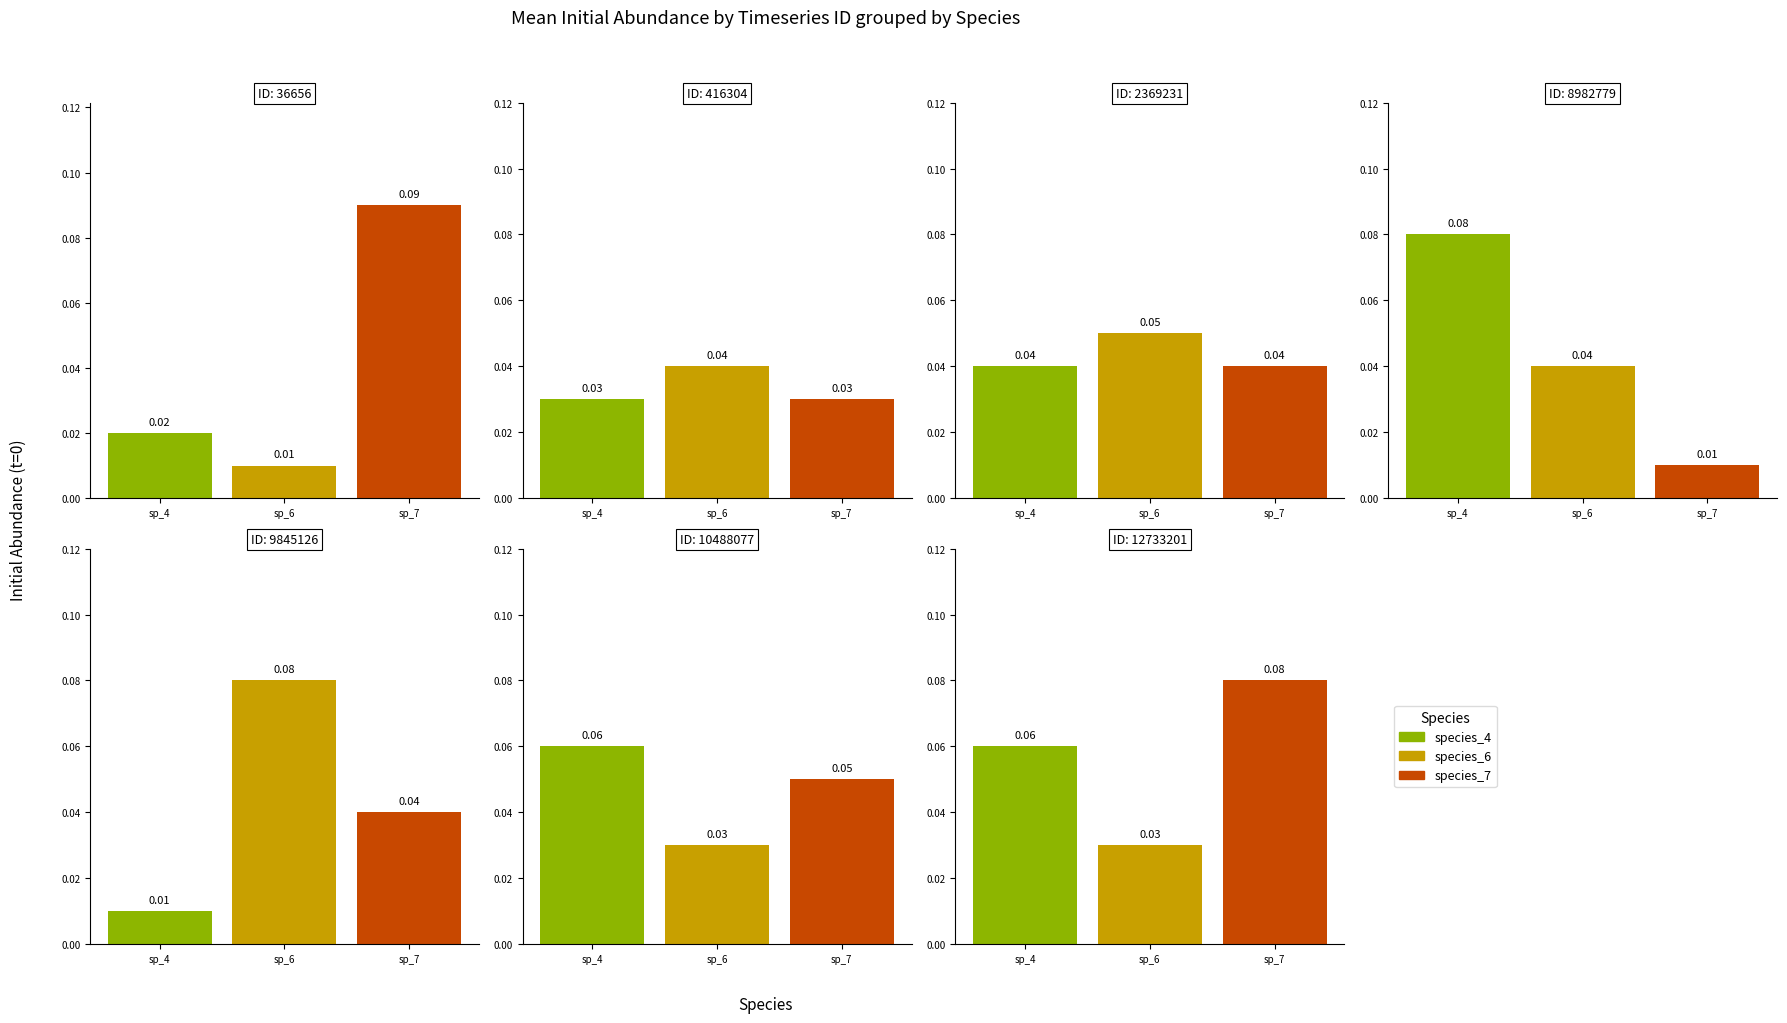

Reading left to right, what are all the values shown in this chart?

species_4: 36656=0.0	416304=0.0	2369231=0.0	8982779=0.1	9845126=0.0	10488077=0.1	12733201=0.1
species_6: 36656=0.0	416304=0.0	2369231=0.1	8982779=0.0	9845126=0.1	10488077=0.0	12733201=0.0
species_7: 36656=0.1	416304=0.0	2369231=0.0	8982779=0.0	9845126=0.0	10488077=0.1	12733201=0.1